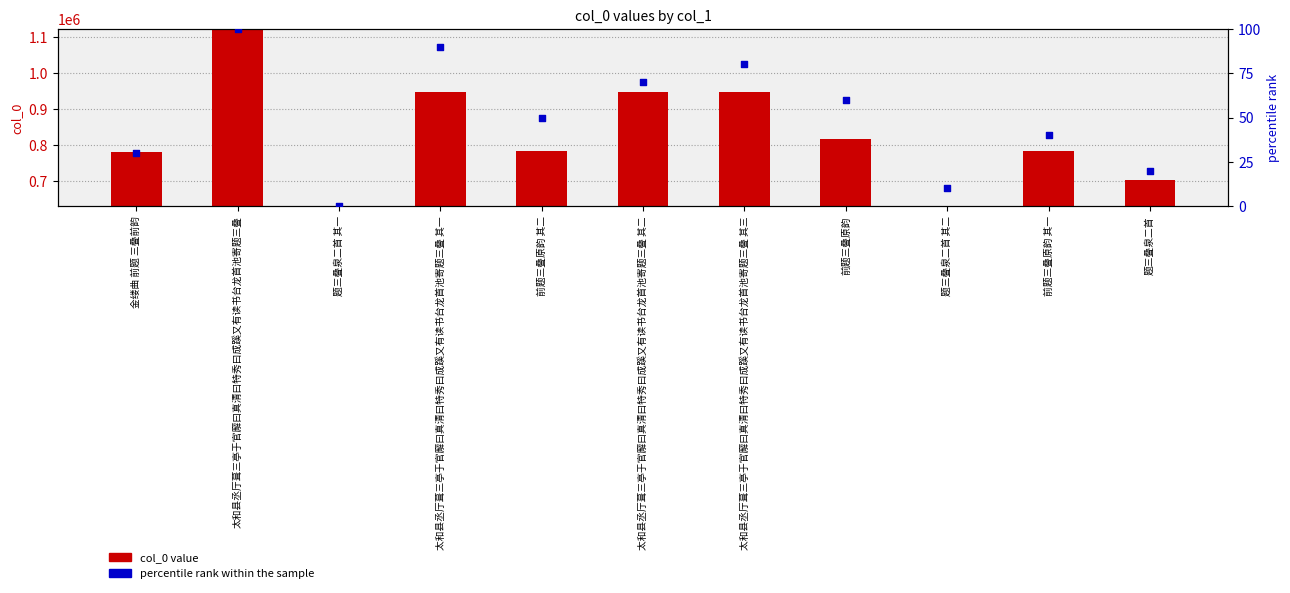

What are all the series names shown in the legend?

col_0 value, percentile rank within the sample